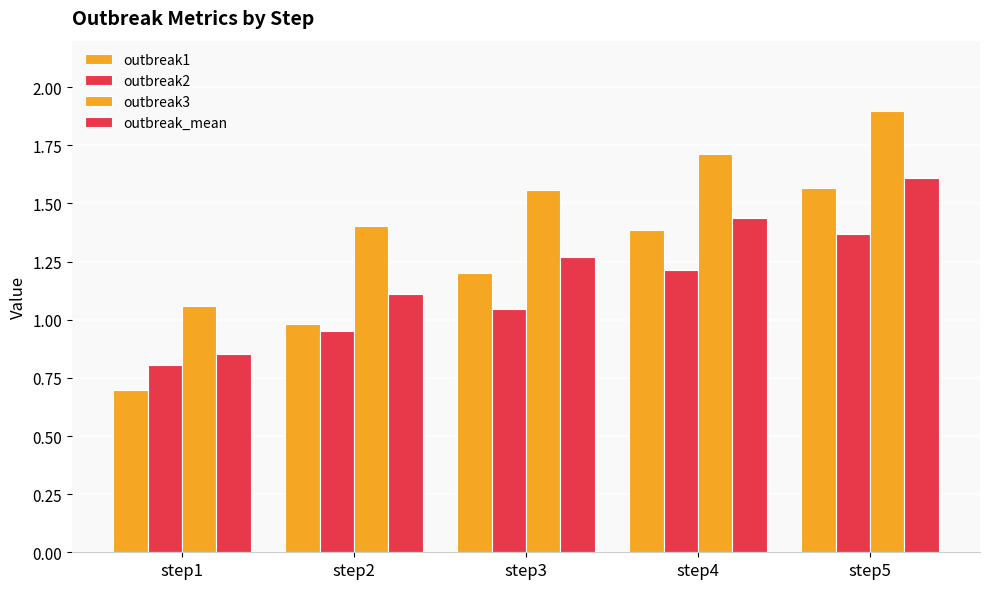

How many bars are there in total?

20